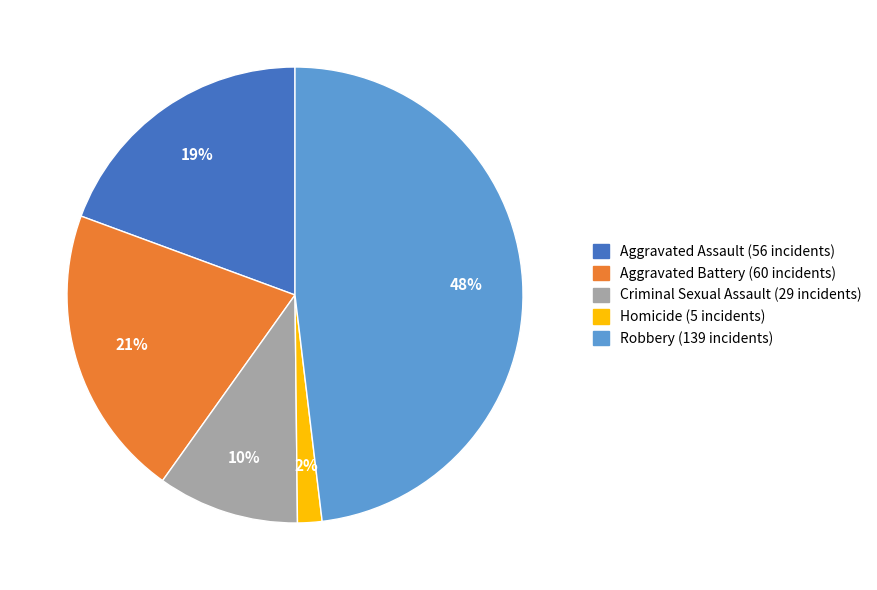

What is the ratio of the value at Robbery to the value at Aggravated Battery?

2.3